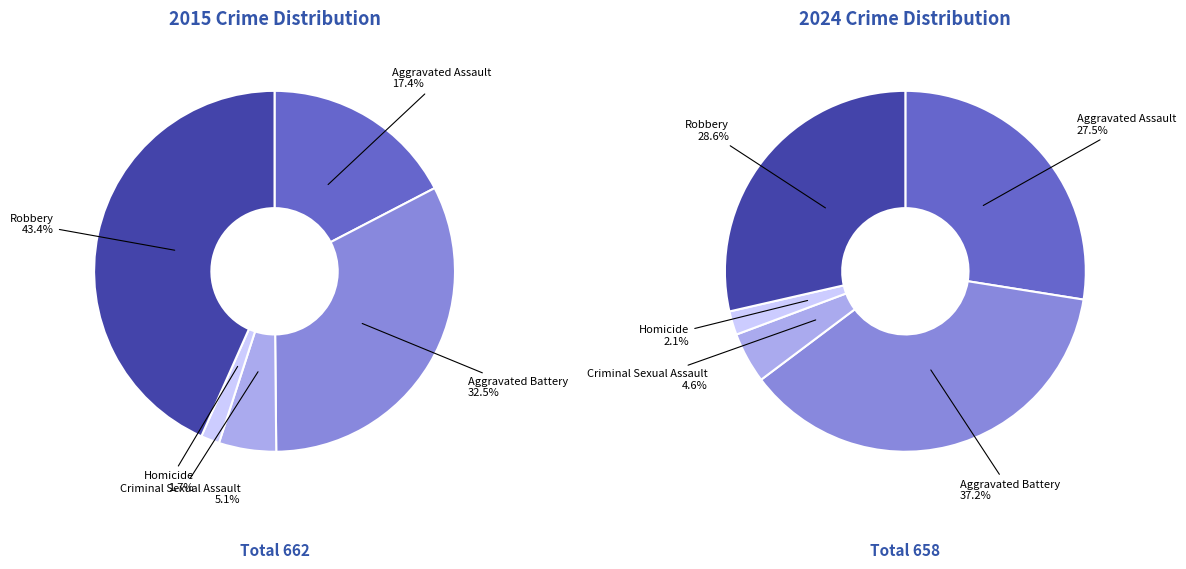

What percentage do values_2024 and 4 together represent?

75.8%